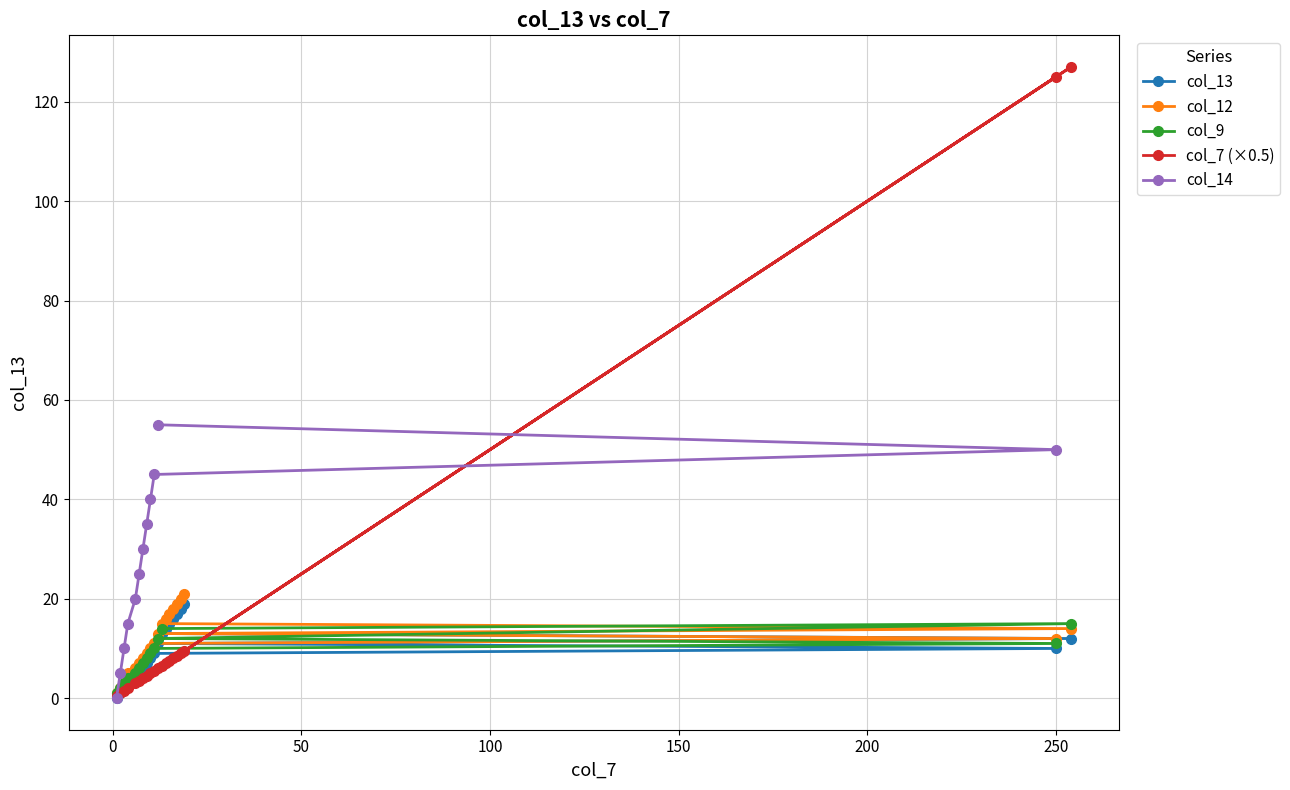

Does the chart display data point markers on the line(s)?

Yes